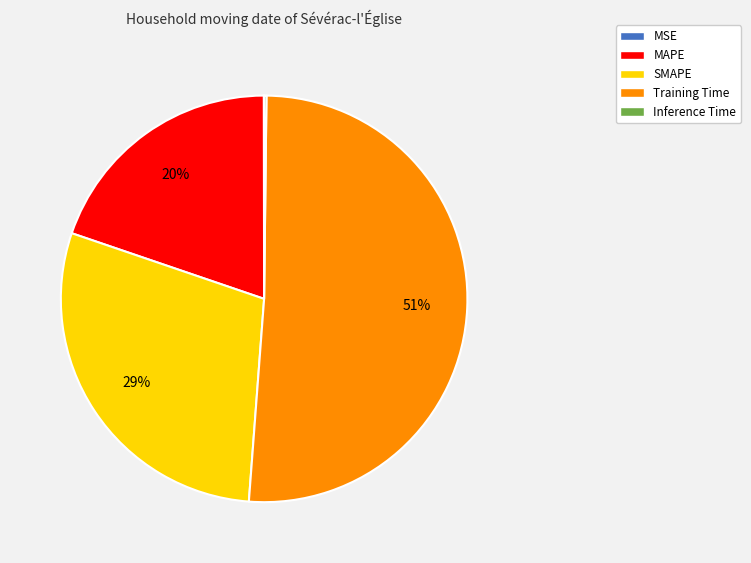

Is MAPE the majority of the pie?

No